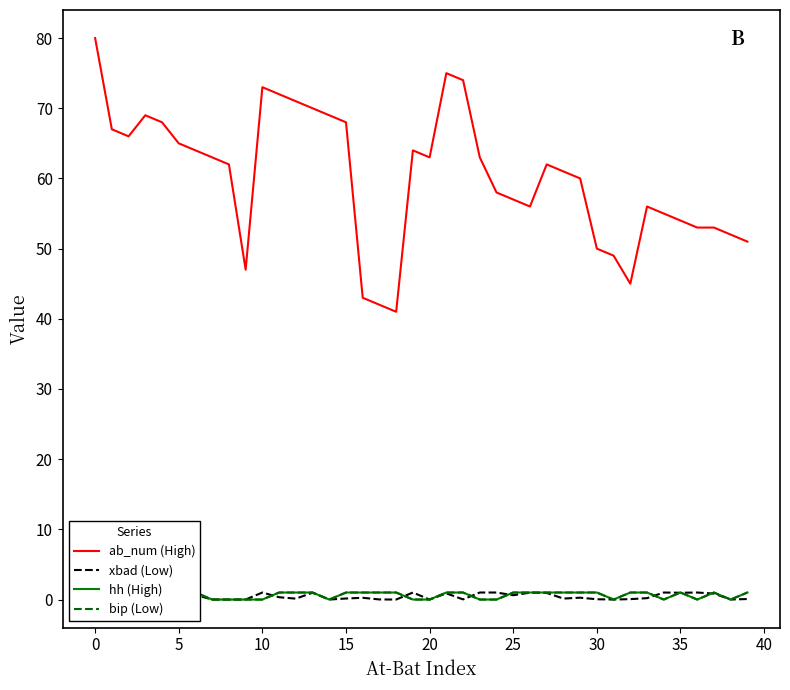

What are all the series names shown in the legend?

ab_num (High), xbad (Low), hh (High), bip (Low)